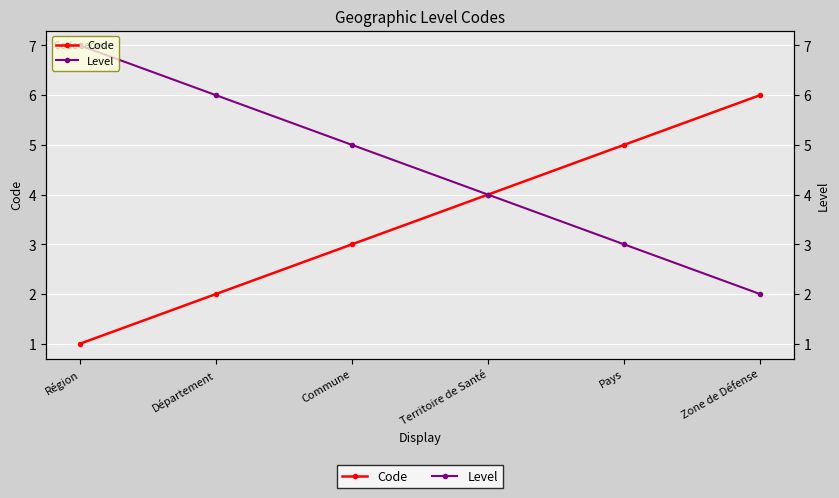

Reading right to left, list all the values displayed in this chart.

Code: Zone de Défense=6	Pays=5	Territoire de Santé=4	Commune=3	Département=2	Région=1
Level: Zone de Défense=2	Pays=3	Territoire de Santé=4	Commune=5	Département=6	Région=7